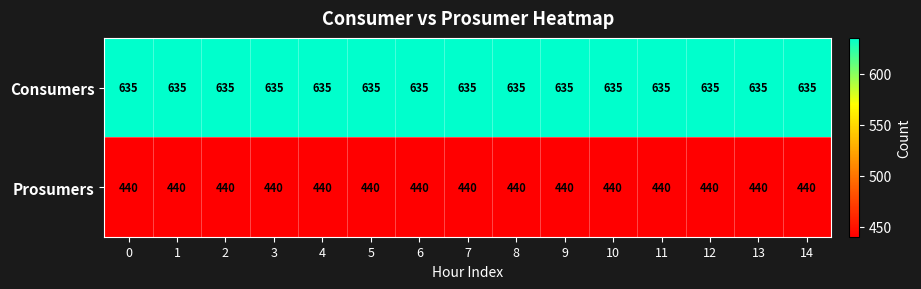

Which series has the largest total across all categories?

Consumers